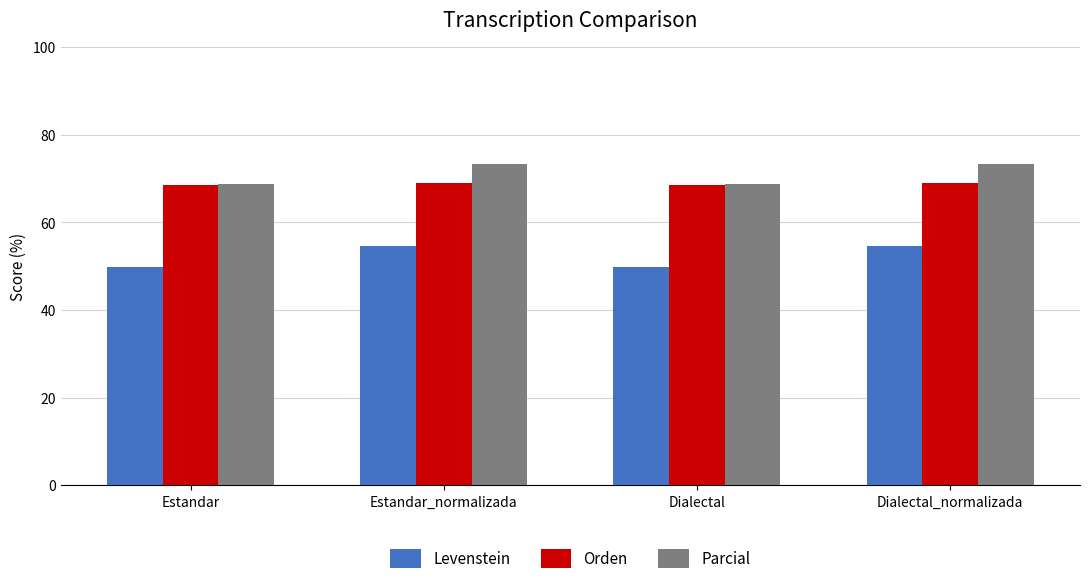

Reading right to left, extract all data points from this chart.

Levenstein: 54.6	49.8	54.6	49.8
Orden: 69.1	68.6	69.1	68.6
Parcial: 73.3	68.7	73.3	68.7